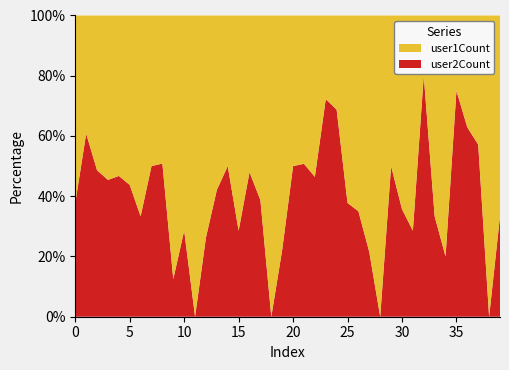

Reading right to left, extract all data points from this chart.

user1Count: 39=2	38=5	37=21	36=13	35=4	34=4	33=4	32=1	31=5	30=18	29=8	28=1	27=11	26=13	25=28	24=5	23=5	22=15	21=32	20=7	19=7	18=1	17=19	16=78	15=15	14=5	13=11	12=14	11=2	10=5	9=7	8=87	7=19	6=2	5=18	4=106	3=137	2=75	1=406	0=140
user2Count: 39=1	38=0	37=28	36=22	35=12	34=1	33=2	32=4	31=2	30=10	29=8	28=0	27=3	26=7	25=17	24=11	23=13	22=13	21=33	20=7	19=2	18=0	17=12	16=72	15=6	14=5	13=8	12=5	11=0	10=2	9=1	8=90	7=19	6=1	5=14	4=93	3=114	2=71	1=629	0=85